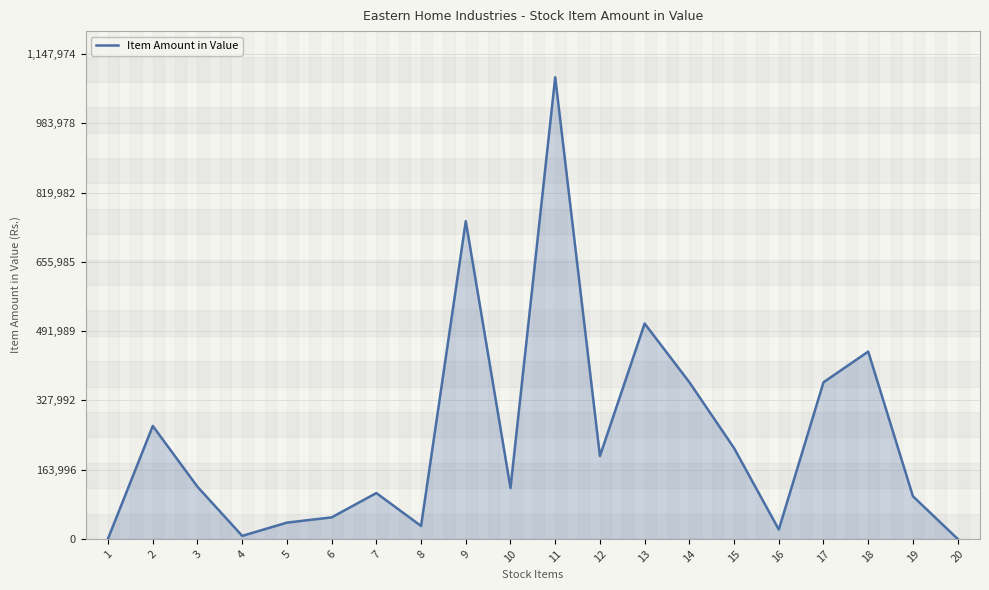

The value at 10 is 188590.7. True or false?

False